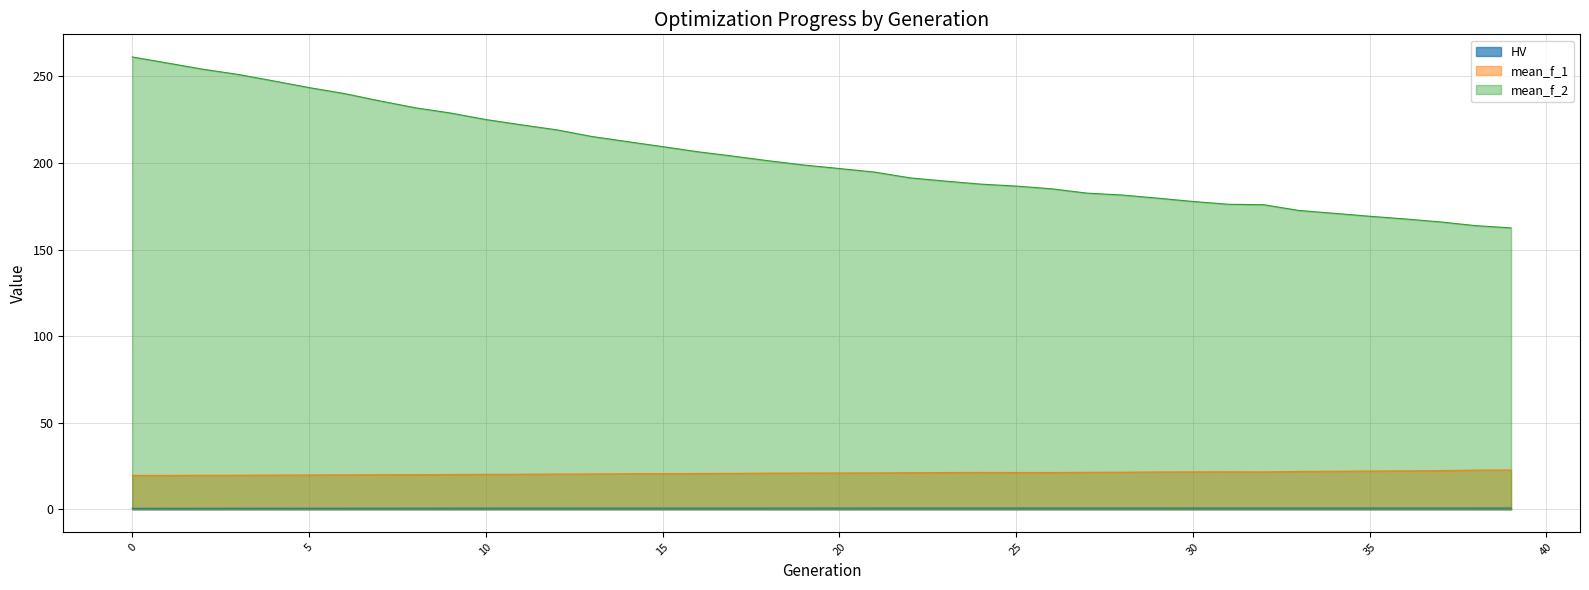

Reading left to right, list all the values displayed in this chart.

HV: 0.6	0.6	0.6	0.6	0.6	0.6	0.6	0.6	0.6	0.6	0.7	0.7	0.7	0.7	0.7	0.7	0.7	0.7	0.7	0.7	0.7	0.7	0.7	0.7	0.7	0.7	0.7	0.7	0.7	0.7	0.7	0.7	0.7	0.7	0.7	0.7	0.7	0.7	0.7	0.7
mean_f_1: 19.6	19.6	19.6	19.7	19.7	19.8	19.9	20.0	20.0	20.1	20.2	20.3	20.3	20.4	20.5	20.6	20.7	20.7	20.9	20.9	21.0	21.0	21.2	21.2	21.3	21.2	21.2	21.4	21.4	21.6	21.6	21.7	21.6	21.9	22.0	22.1	22.2	22.4	22.6	22.7
mean_f_2: 261.2	257.7	254.2	251.1	247.4	243.6	240.1	235.9	231.9	228.9	225.1	222.1	219.2	215.3	212.4	209.5	206.5	204.0	201.3	198.8	196.8	194.7	191.4	189.5	187.8	186.7	185.1	182.6	181.5	179.7	177.8	176.2	175.9	172.6	170.9	169.2	167.7	166.0	163.8	162.5